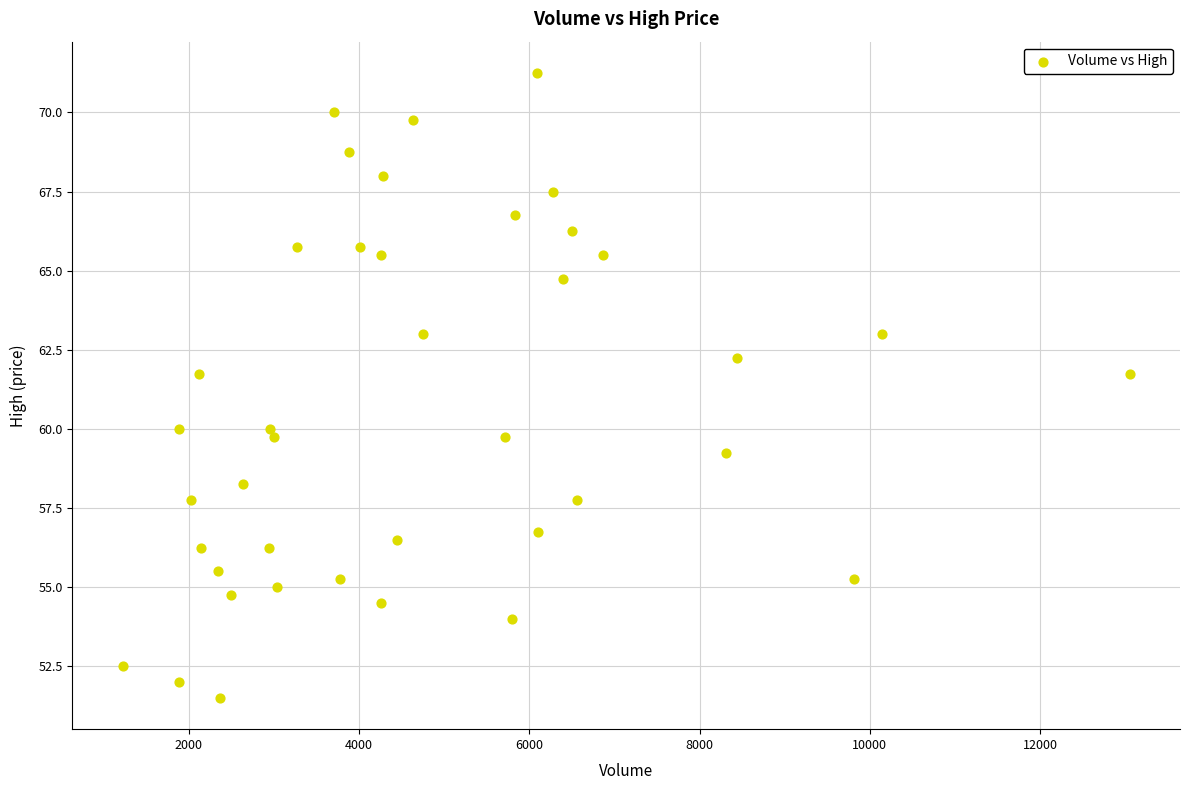

Count the number of points in this scatter plot.

40